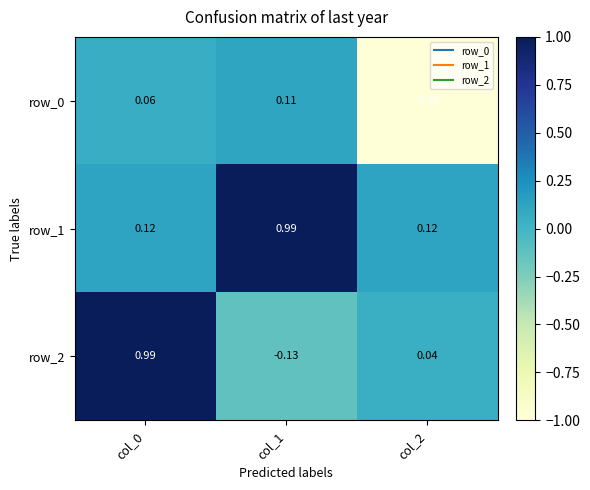

Is the value of row_1 at col_2 greater than the value of row_2 at col_0?

No